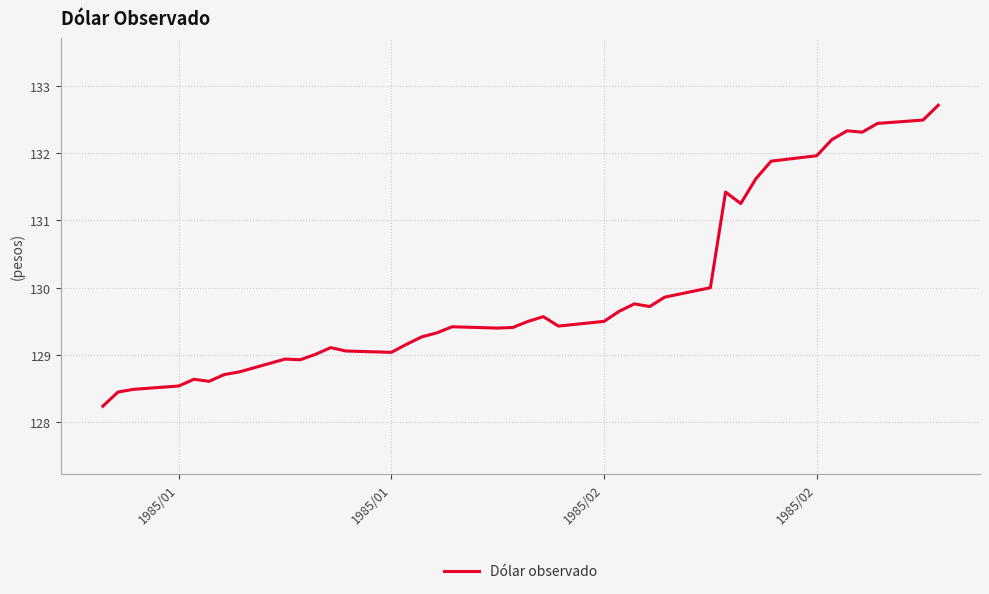

What is the greatest value displayed?

132.7